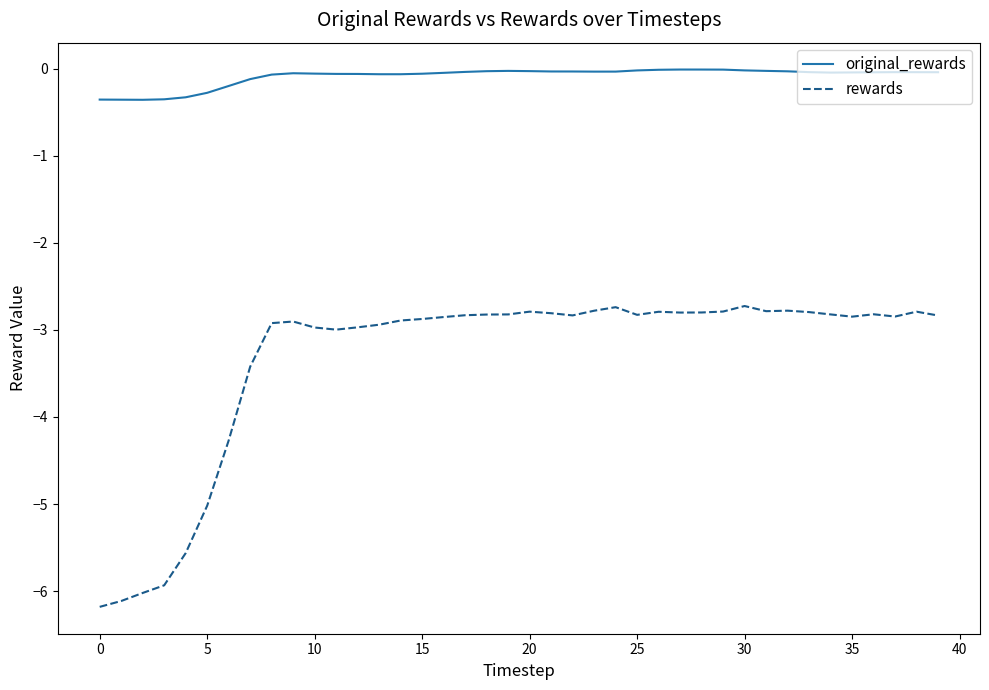

True or false: rewards and original_rewards intersect in this chart.

False